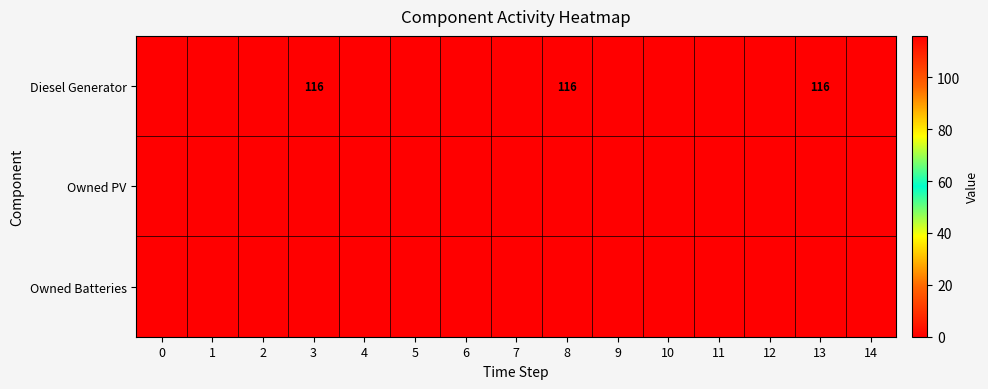

Rank the series by their maximum value, from lowest to highest.

Owned PV, Owned Batteries, Diesel Generator